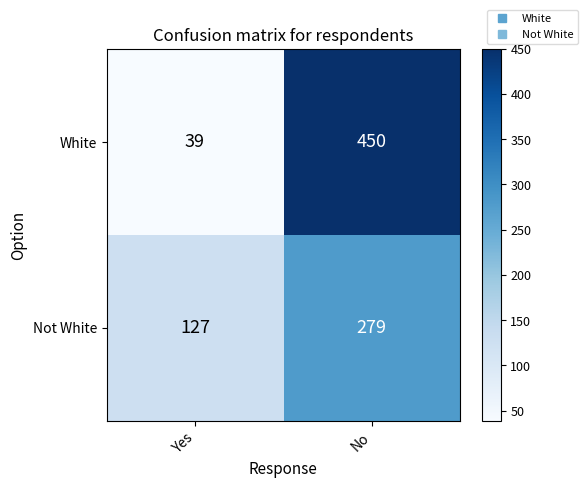

Between Yes and No, which series saw the biggest shift?

White